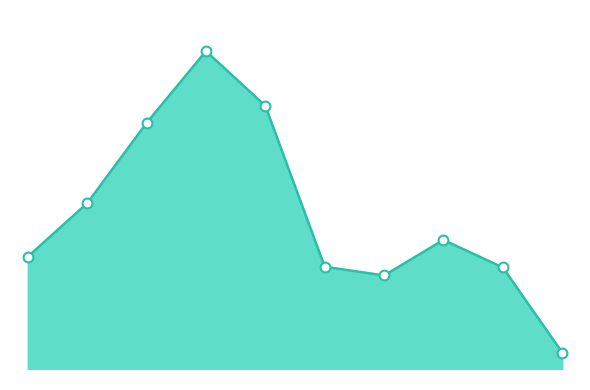

What is the change in value from 2016 to 2019?

+244